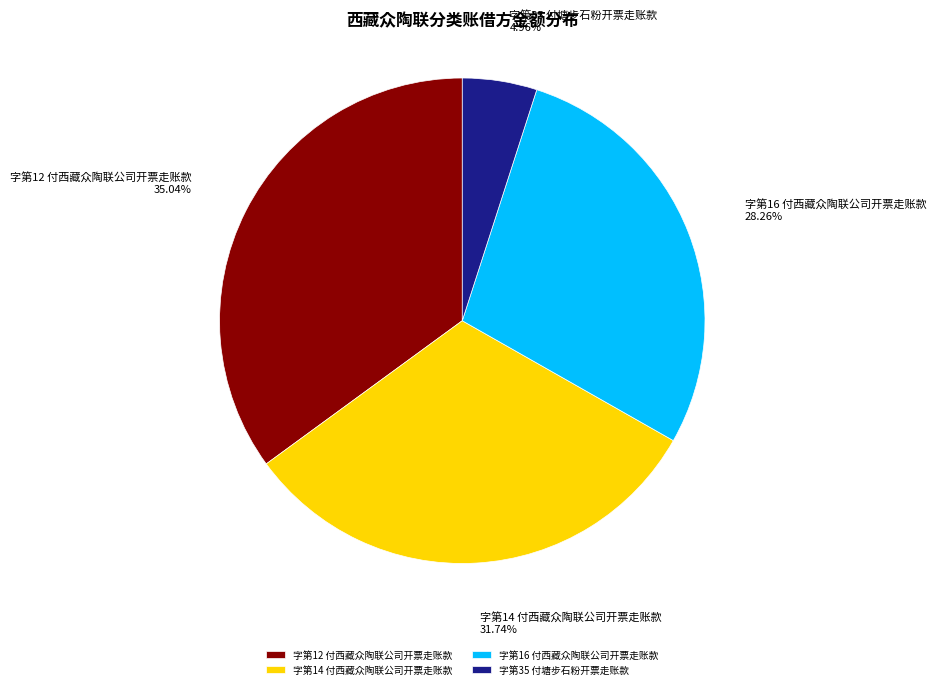

What is the ratio of the value at 字第35 付塘步石粉开票走账款 to the value at 字第14 付西藏众陶联公司开票走账款?

0.2